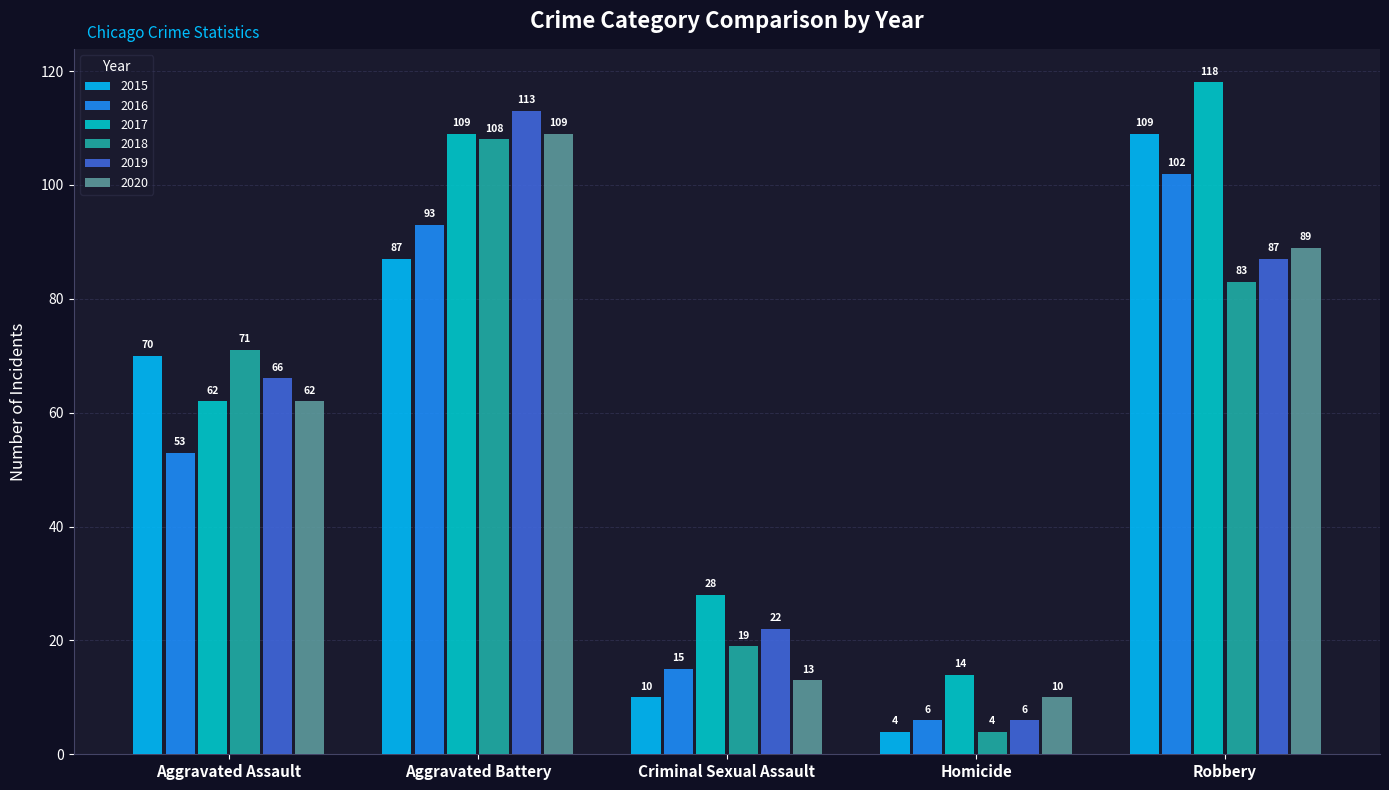

What are all the series names shown in the legend?

2015, 2016, 2017, 2018, 2019, 2020